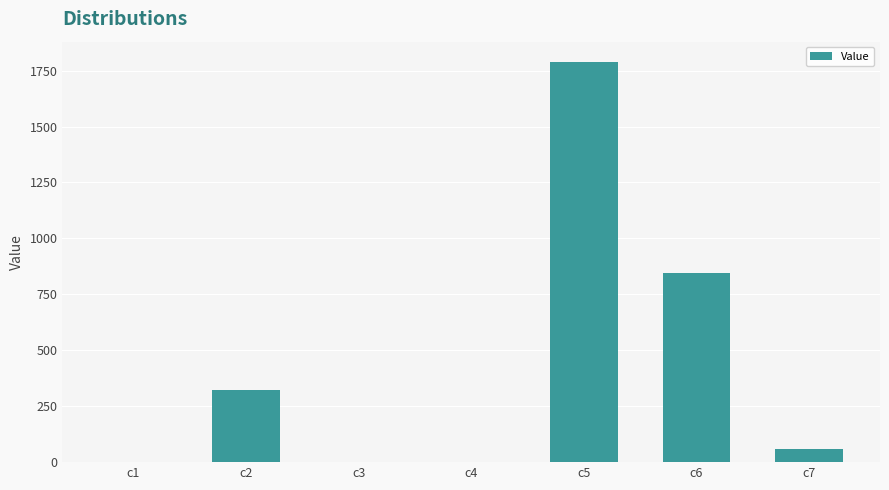

Which category has the highest value across all series?

c5